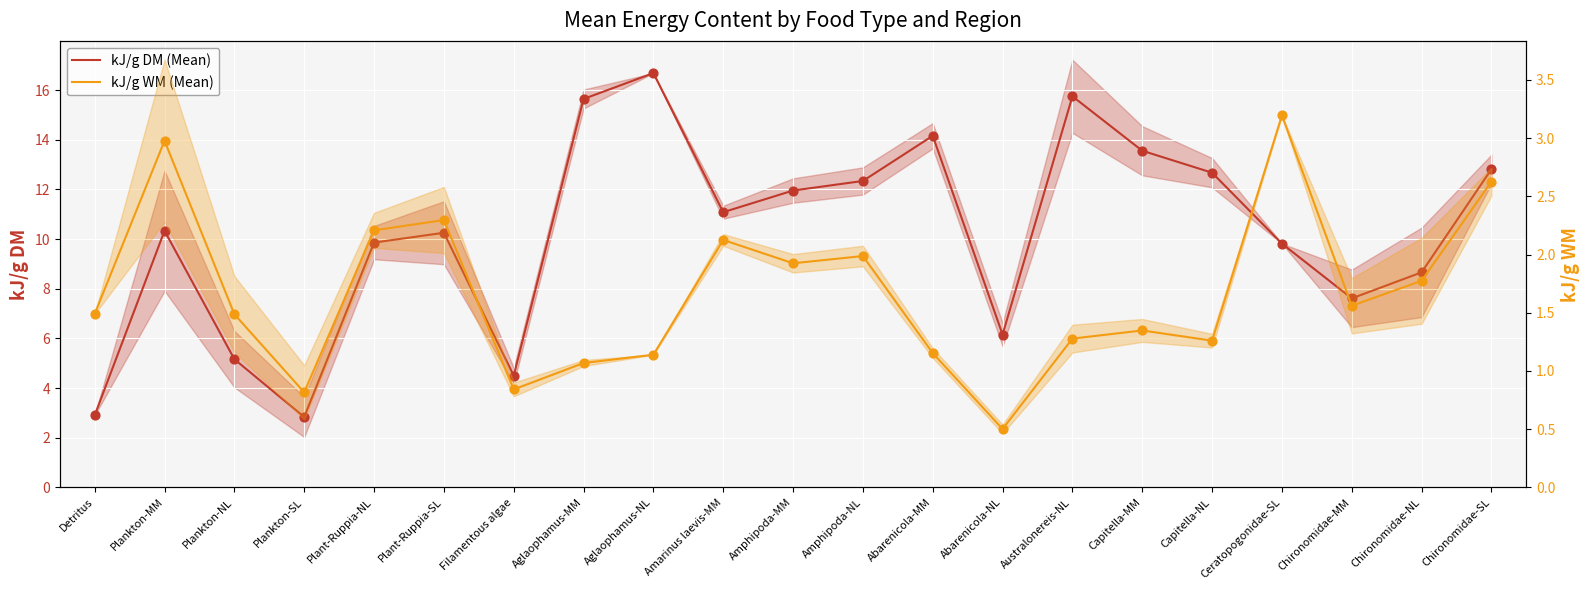

Which series has the largest total across all categories?

kJ/g DM (Mean)